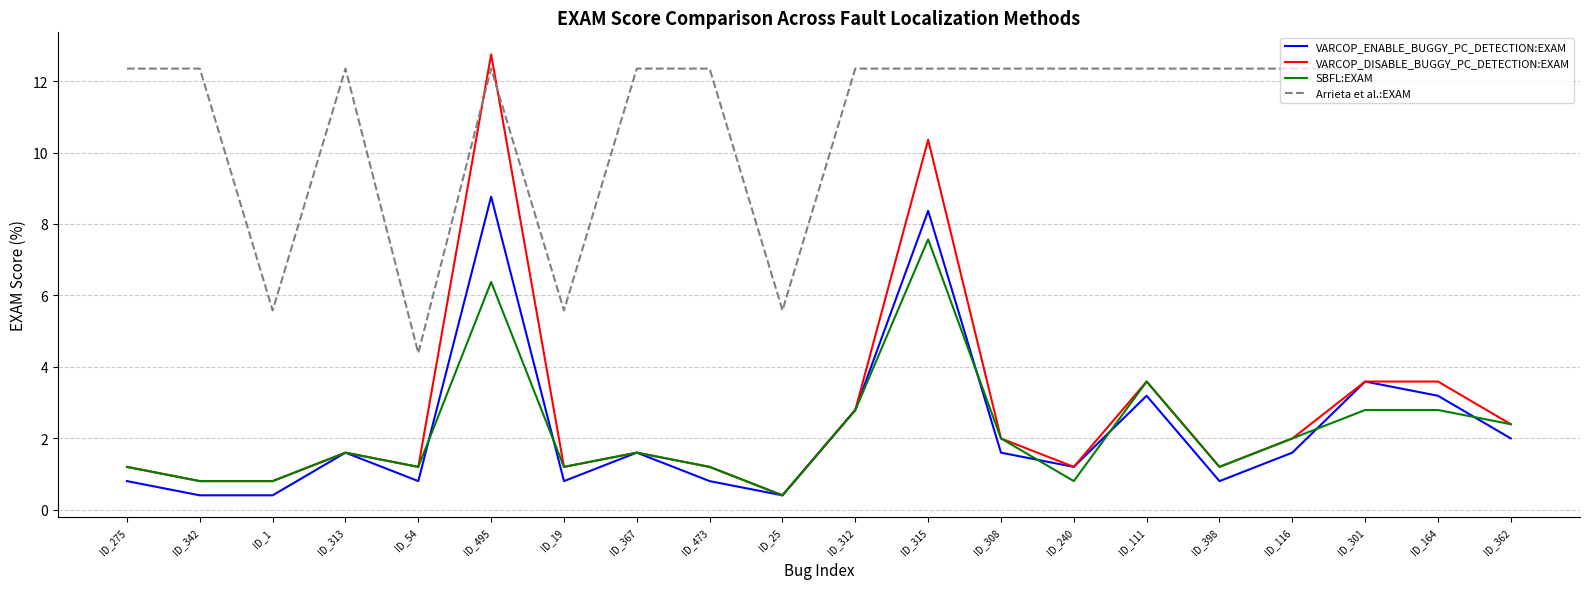

What position from the right is ID_315?

9